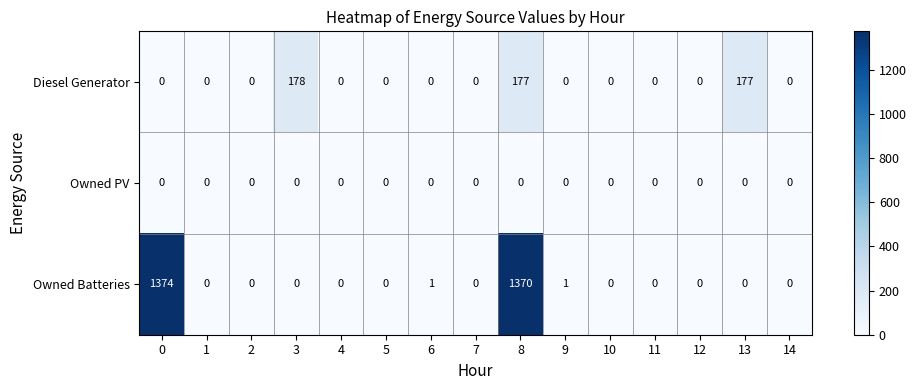

Which series has the widest spread of values?

Owned Batteries